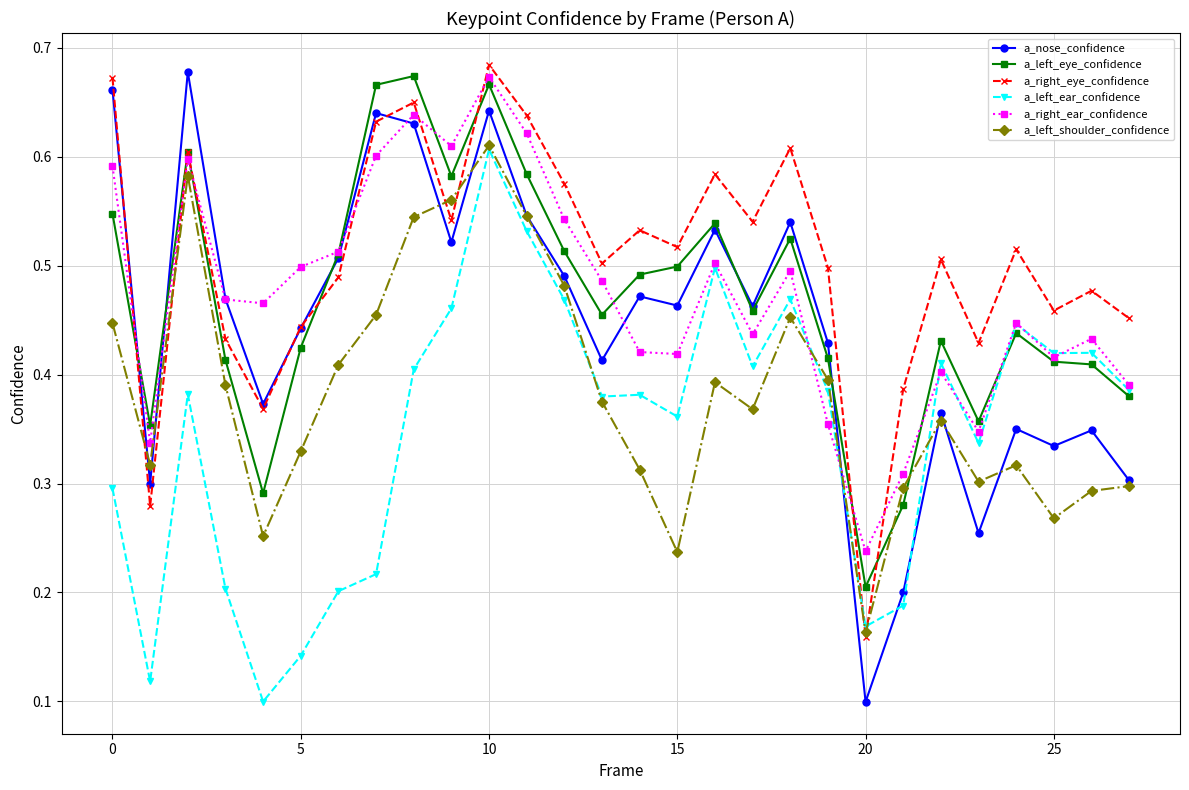

Which series has the largest range (max minus min)?

a_nose_confidence